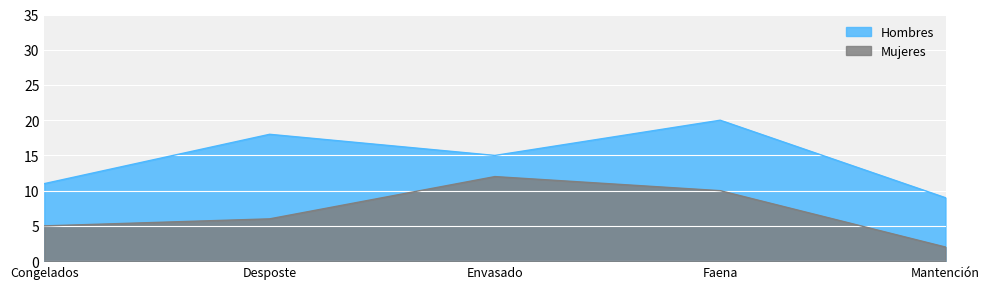

What is the label of the 4th point from the right?

Desposte